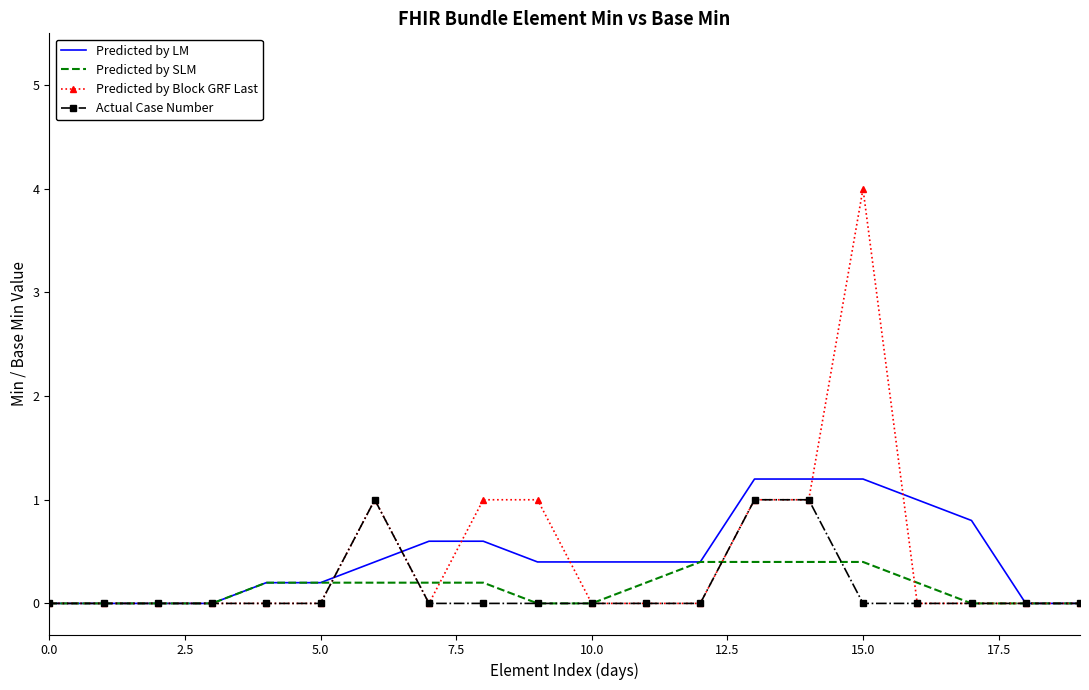

True or false: Predicted by Block GRF Last and Predicted by SLM cross at least once.

True